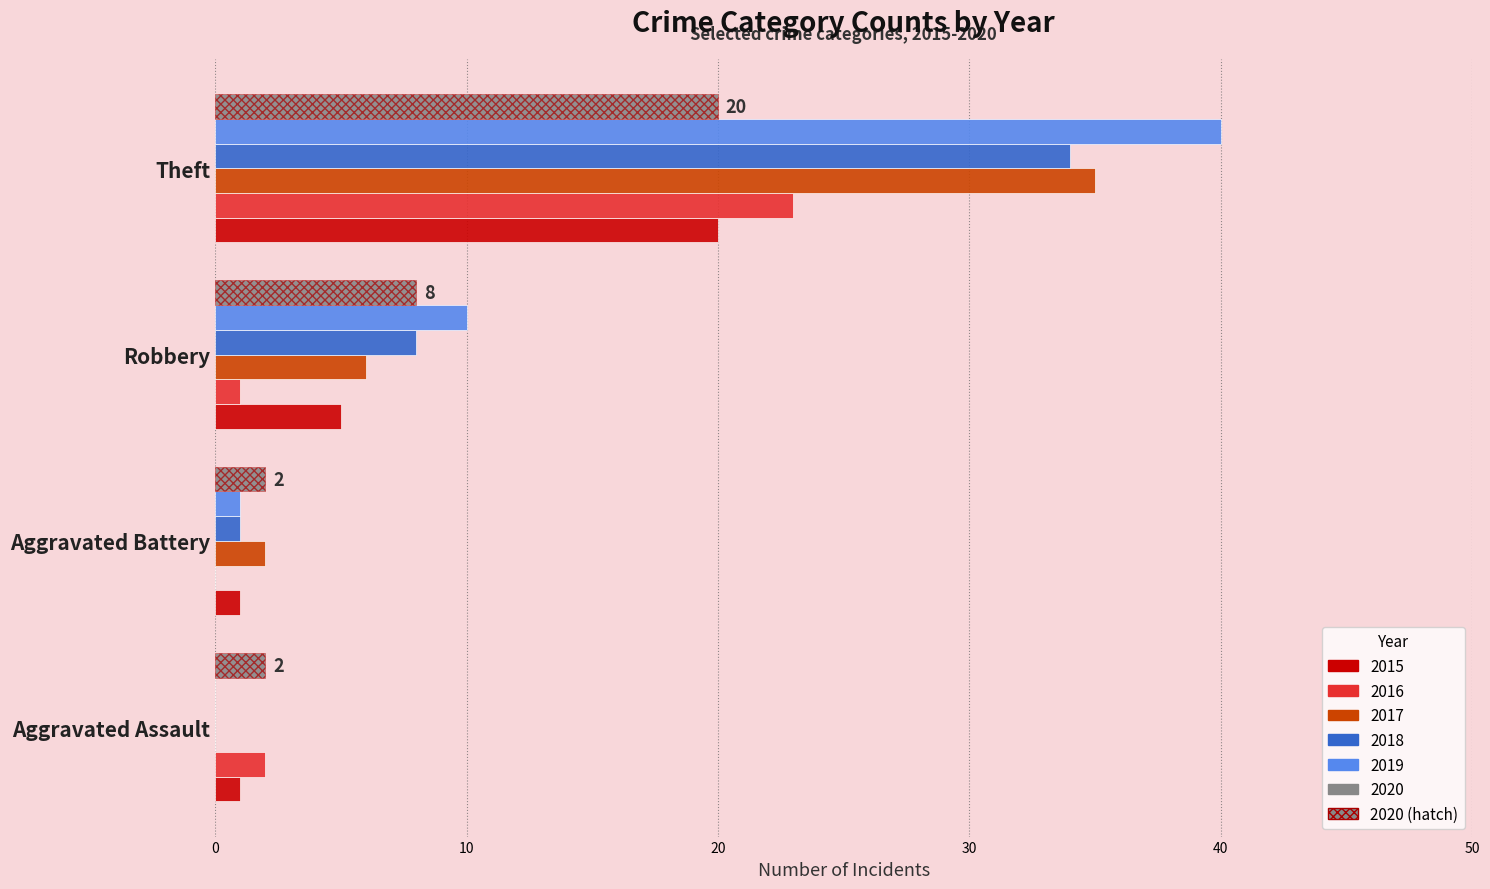

How many bars are there in each group?

6